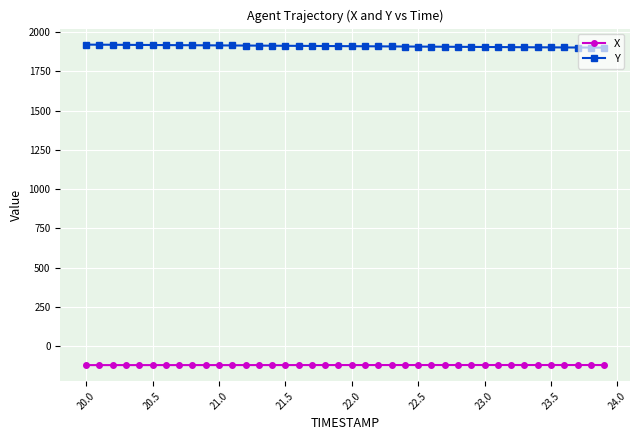

List the series in order of their overall mean, lowest first.

X, Y